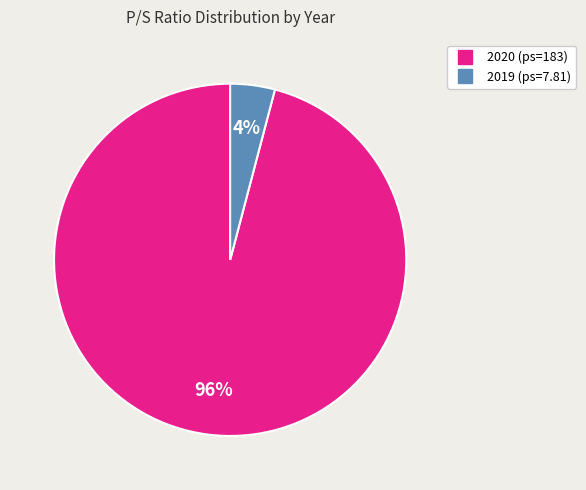

To the nearest percent, what is the difference between the largest and smallest slice percentages?

92%